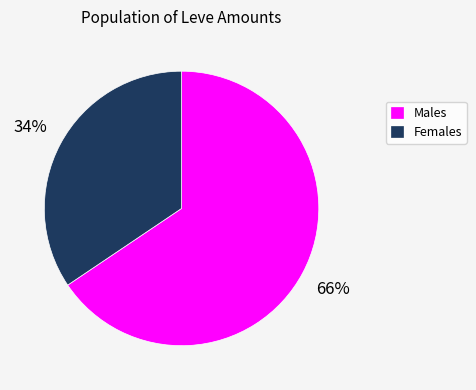

Count the number of slices in the pie.

2